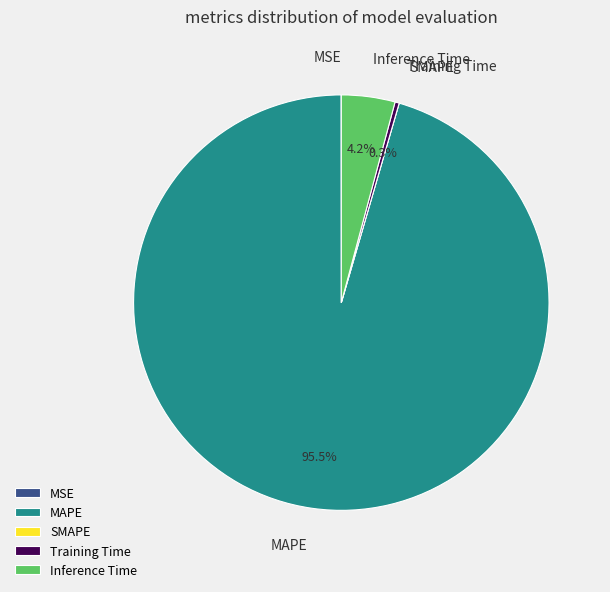

Which slice represents more than half of the pie?

MAPE